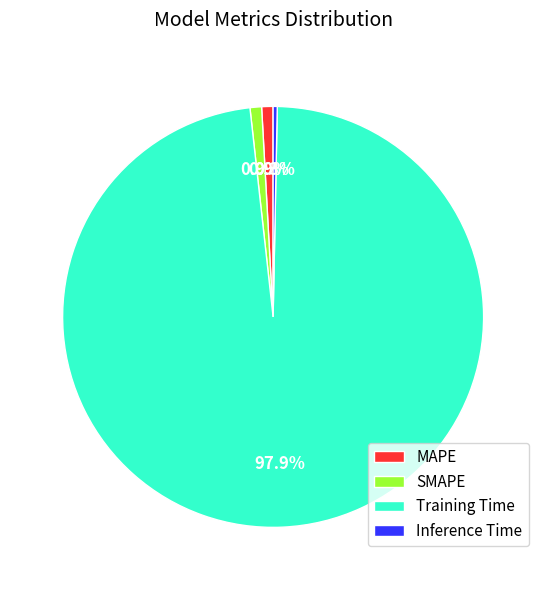

How much of the chart is everything except Training Time?

2.1%